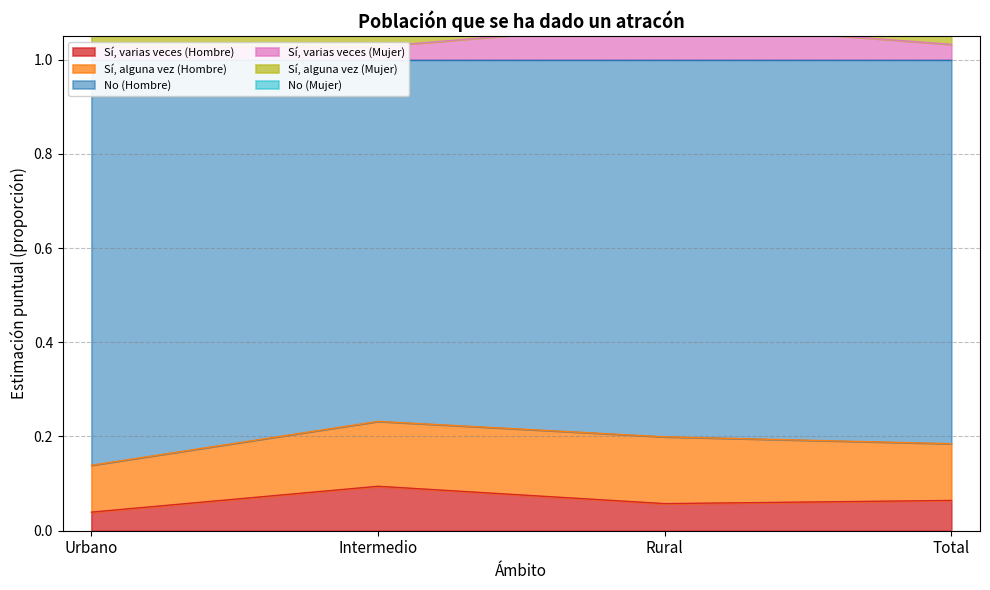

Is it true that Sí, varias veces (Hombre) equals 0.1 at Intermedio?

True